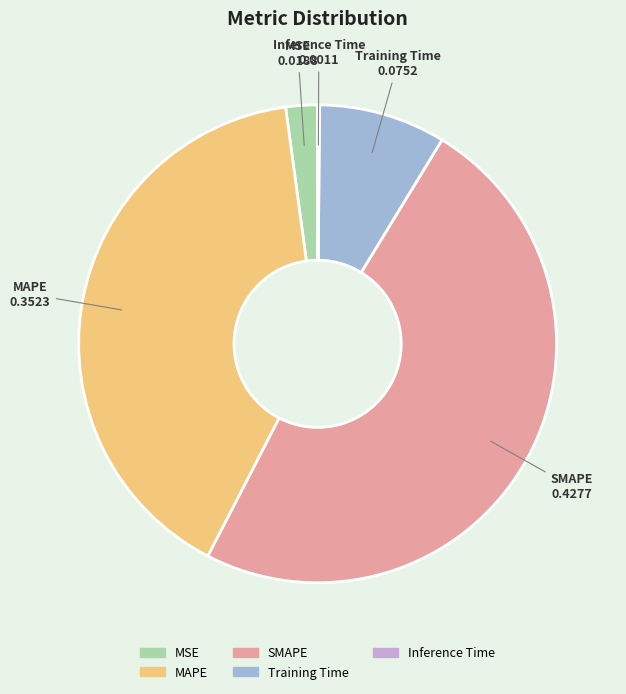

Is it true that MAPE is 51% of the pie?

False